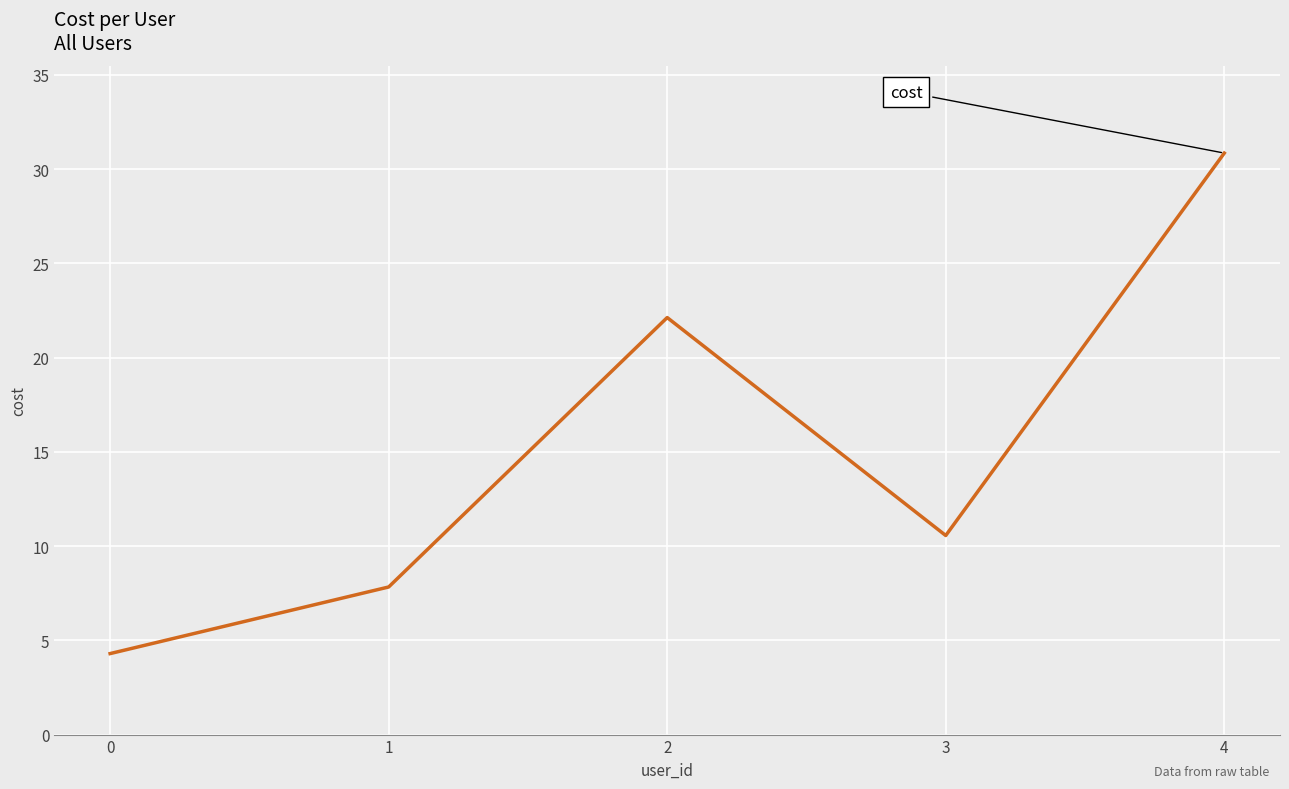

Reading right to left, list all the values displayed in this chart.

4=30.9	3=10.6	2=22.1	1=7.8	0=4.3